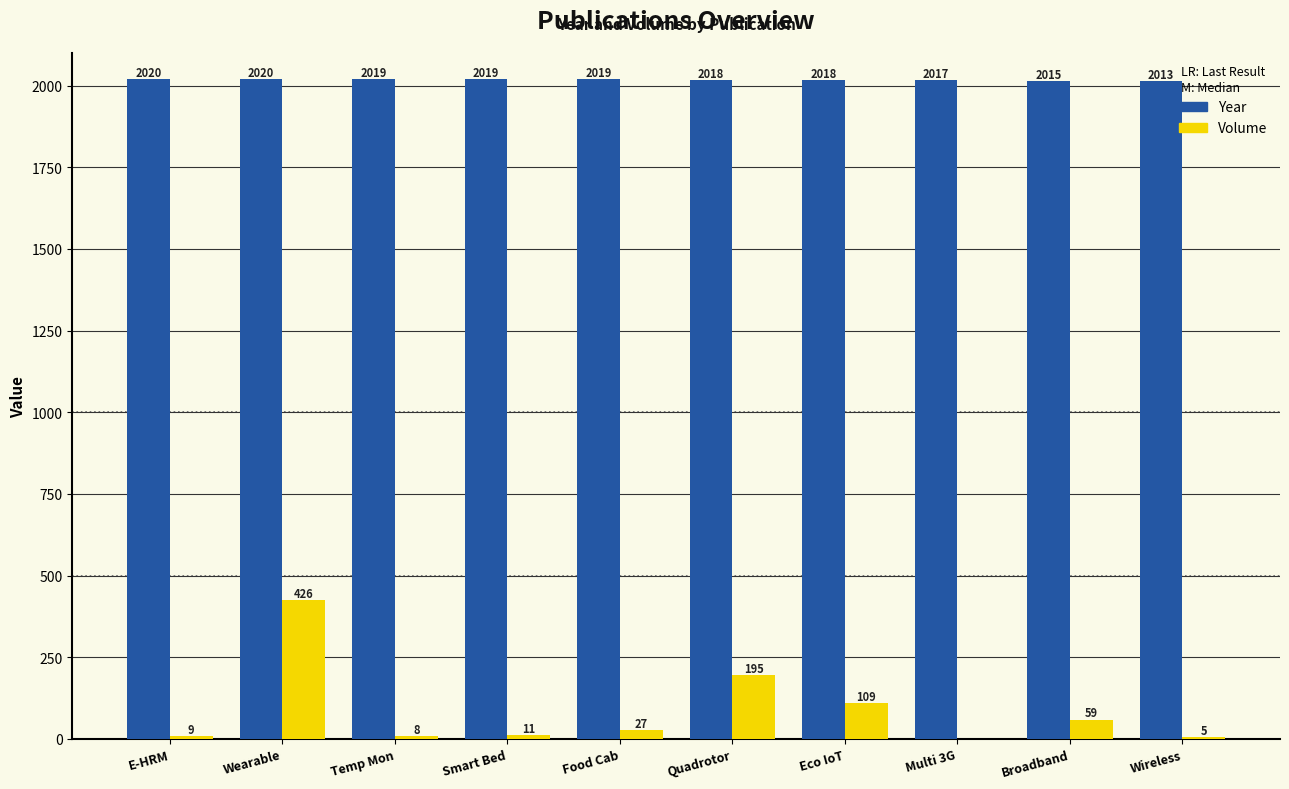

What is the average value of the Volume series?

85